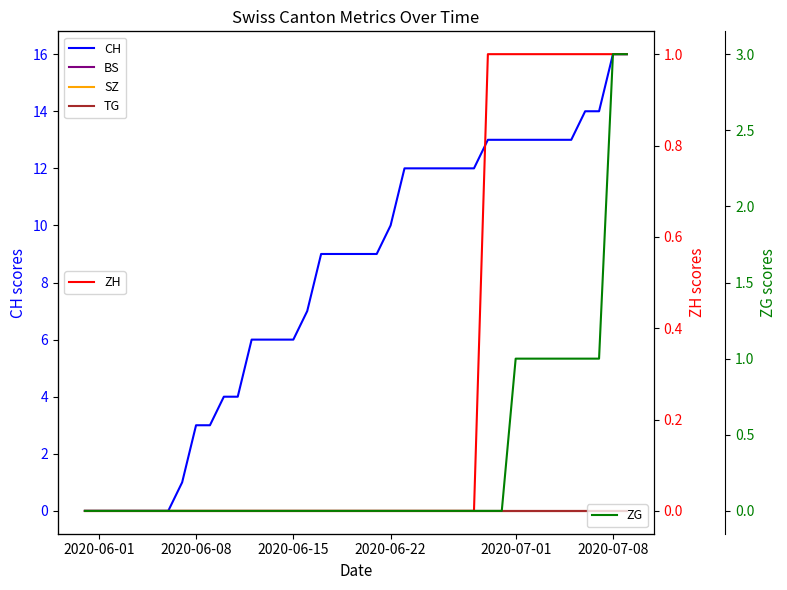

What is the maximum value for ZG?

3